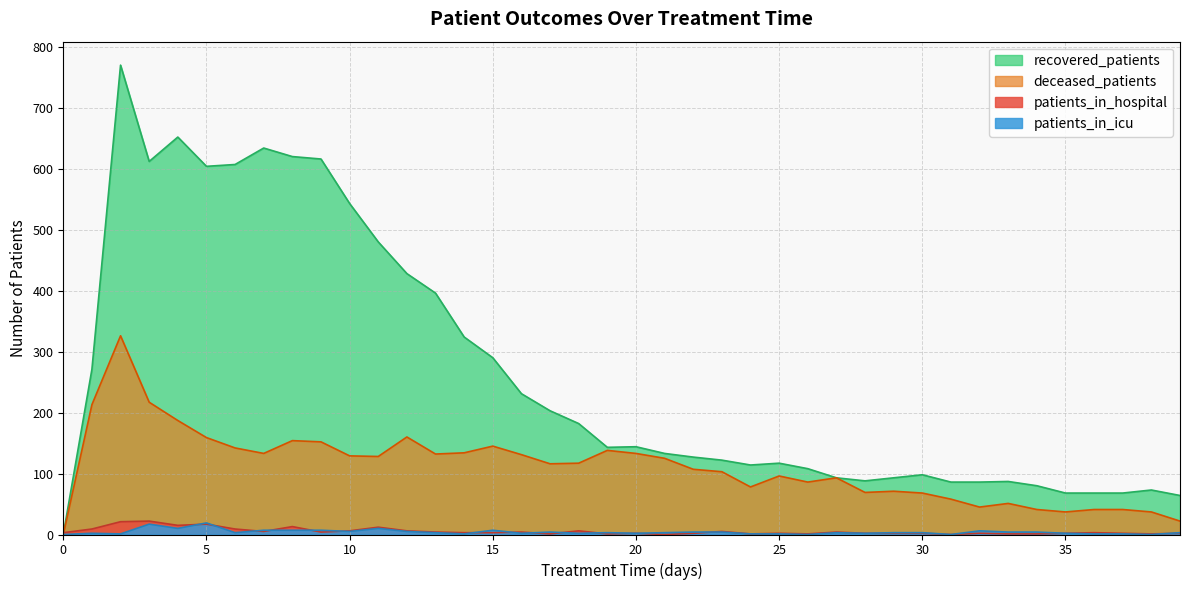

Reading left to right, what are all the values shown in this chart?

patients_in_hospital: 0=3	1=9	2=21	3=22	4=15	5=17	6=9	7=5	8=13	9=4	10=6	11=12	12=6	13=4	14=3	15=3	16=4	17=1	18=6	19=1	20=2	21=0	22=2	23=5	24=1	25=2	26=1	27=4	28=2	29=2	30=2	31=0	32=2	33=1	34=1	35=2	36=3	37=2	38=1	39=2
patients_in_icu: 0=0	1=2	2=1	3=17	4=10	5=19	6=3	7=7	8=7	9=7	10=5	11=10	12=5	13=3	14=1	15=7	16=2	17=4	18=2	19=3	20=2	21=3	22=4	23=4	24=1	25=1	26=0	27=3	28=2	29=3	30=3	31=0	32=6	33=4	34=4	35=2	36=1	37=1	38=0	39=3
recovered_patients: 0=0	1=271	2=770	3=612	4=652	5=604	6=607	7=634	8=620	9=616	10=543	11=480	12=428	13=396	14=324	15=290	16=231	17=203	18=182	19=143	20=144	21=133	22=127	23=122	24=114	25=117	26=108	27=93	28=88	29=93	30=98	31=86	32=86	33=87	34=80	35=68	36=68	37=68	38=73	39=64
deceased_patients: 0=0	1=213	2=326	3=217	4=187	5=159	6=142	7=133	8=154	9=152	10=129	11=128	12=160	13=132	14=134	15=145	16=131	17=116	18=117	19=138	20=133	21=125	22=107	23=103	24=78	25=96	26=86	27=93	28=69	29=71	30=68	31=58	32=45	33=51	34=41	35=37	36=41	37=41	38=37	39=22